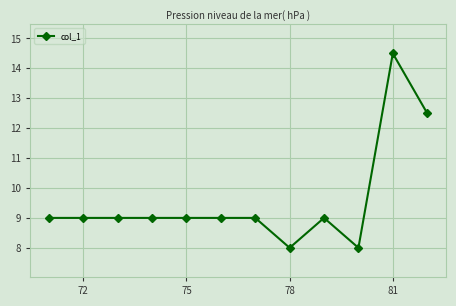

How many series are shown in this chart?

1